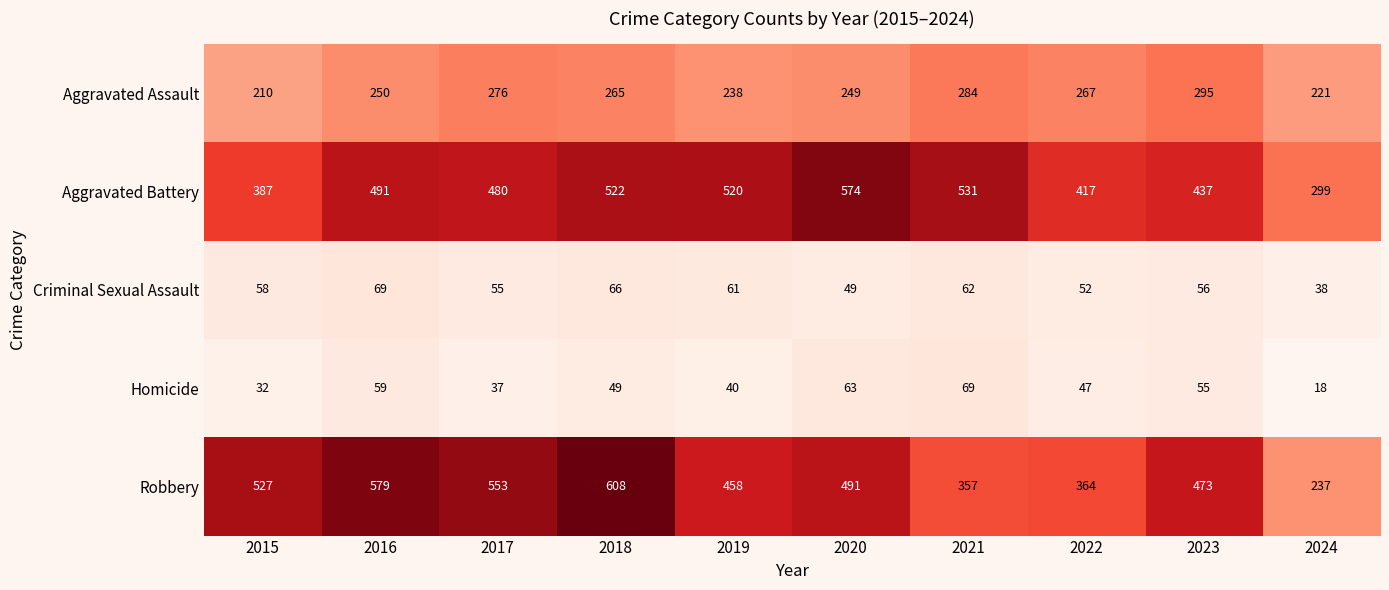

What is the spread (max minus min) of values at 2021?

469